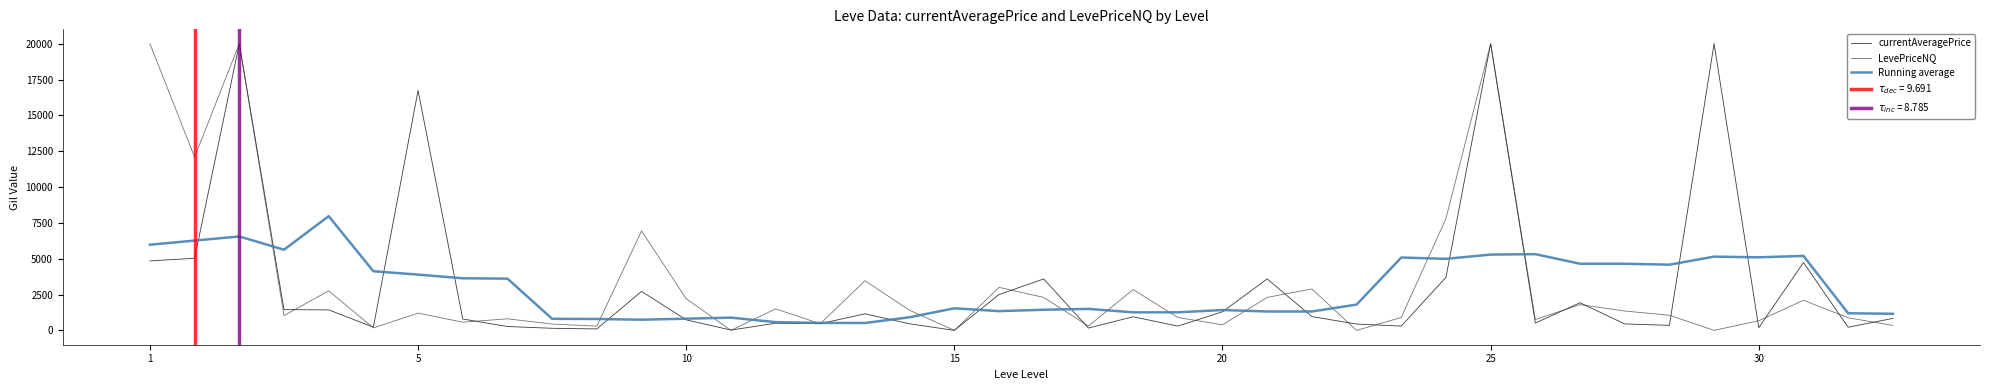

Does the chart display data point markers on the line(s)?

No